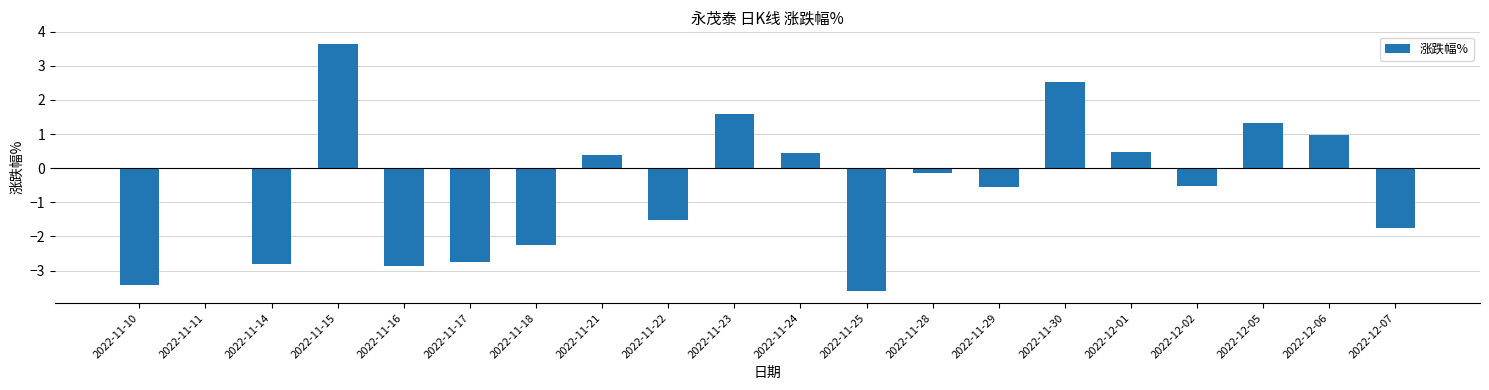

True or false: the data shows -2.2 at 2022-11-10.

False